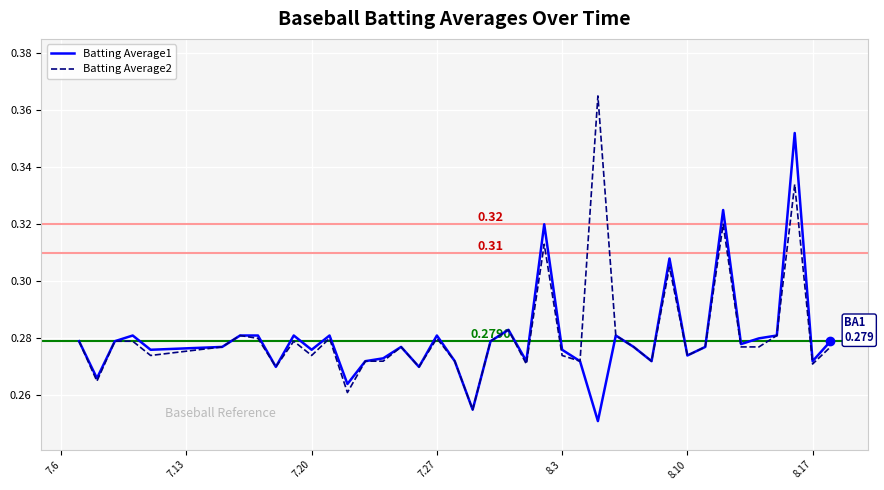

Is it true that Batting Average2 equals 0.4 at 8.17?

False